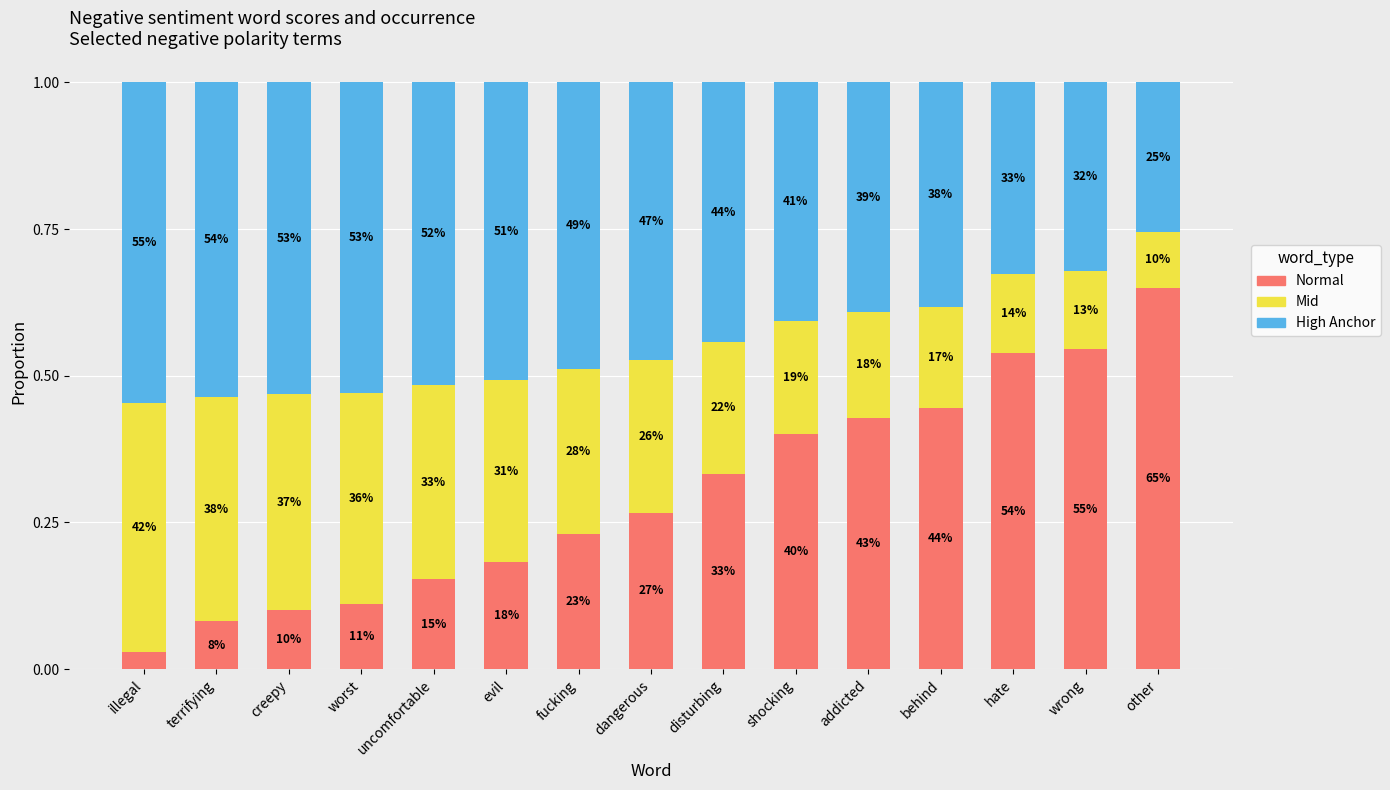

Which series has the largest range (max minus min)?

Normal